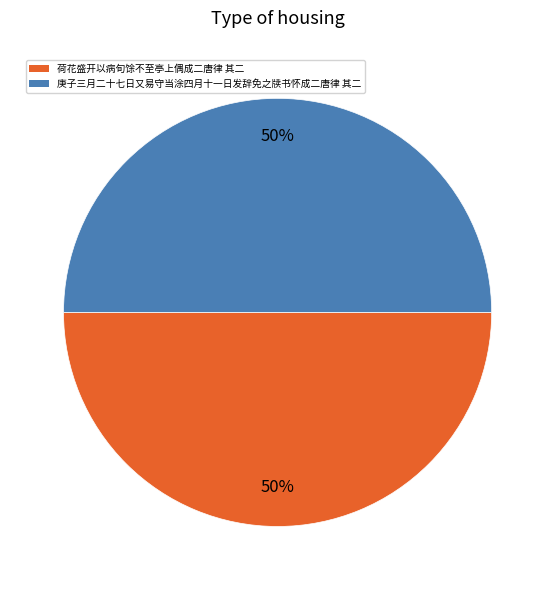

Do 庚子三月二十七日又易守当涂四月十一日发辞免之牍书怀成二唐律 其二 and 荷花盛开以病旬馀不至亭上偶成二唐律 其二 together represent more than half of the pie?

Yes